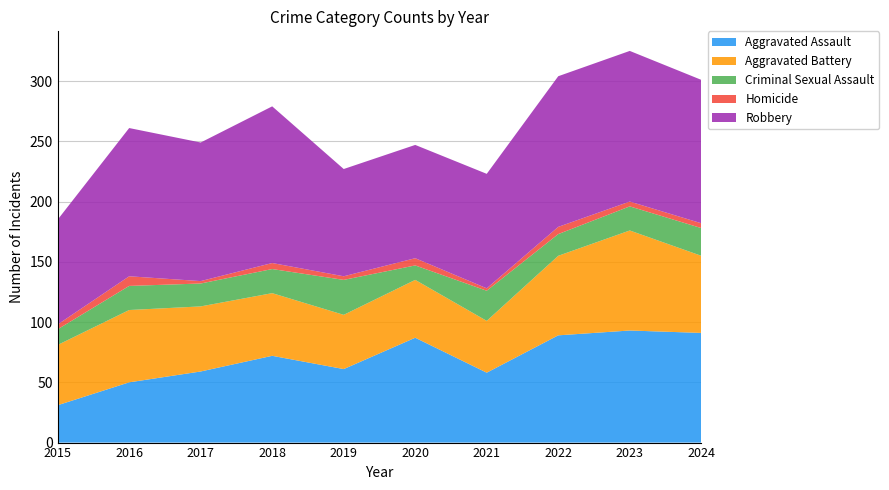

Reading left to right, transcribe all the data shown in this chart.

Aggravated Assault: 2015=31	2016=50	2017=59	2018=72	2019=61	2020=87	2021=58	2022=89	2023=93	2024=91
Aggravated Battery: 2015=50	2016=60	2017=54	2018=52	2019=45	2020=48	2021=43	2022=66	2023=83	2024=64
Criminal Sexual Assault: 2015=13	2016=20	2017=19	2018=20	2019=29	2020=12	2021=25	2022=18	2023=20	2024=23
Homicide: 2015=4	2016=8	2017=2	2018=5	2019=3	2020=6	2021=2	2022=6	2023=4	2024=4
Robbery: 2015=87	2016=123	2017=115	2018=130	2019=89	2020=94	2021=95	2022=125	2023=125	2024=119